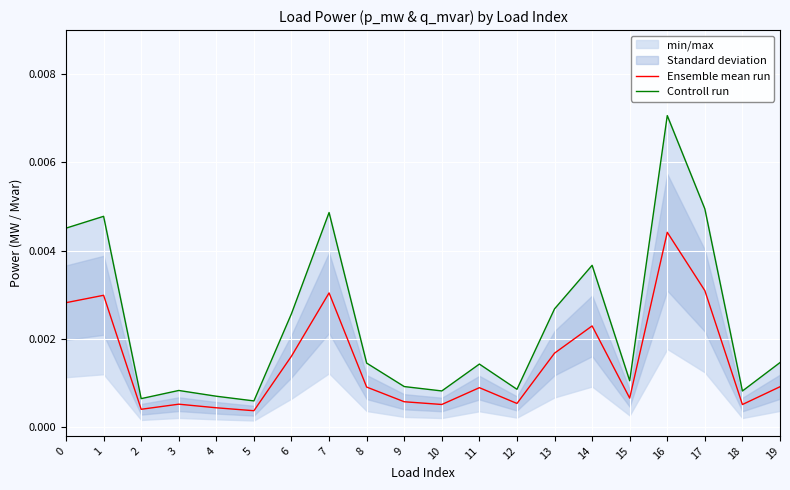

Which category has the highest value in the Ensemble mean run series?

16